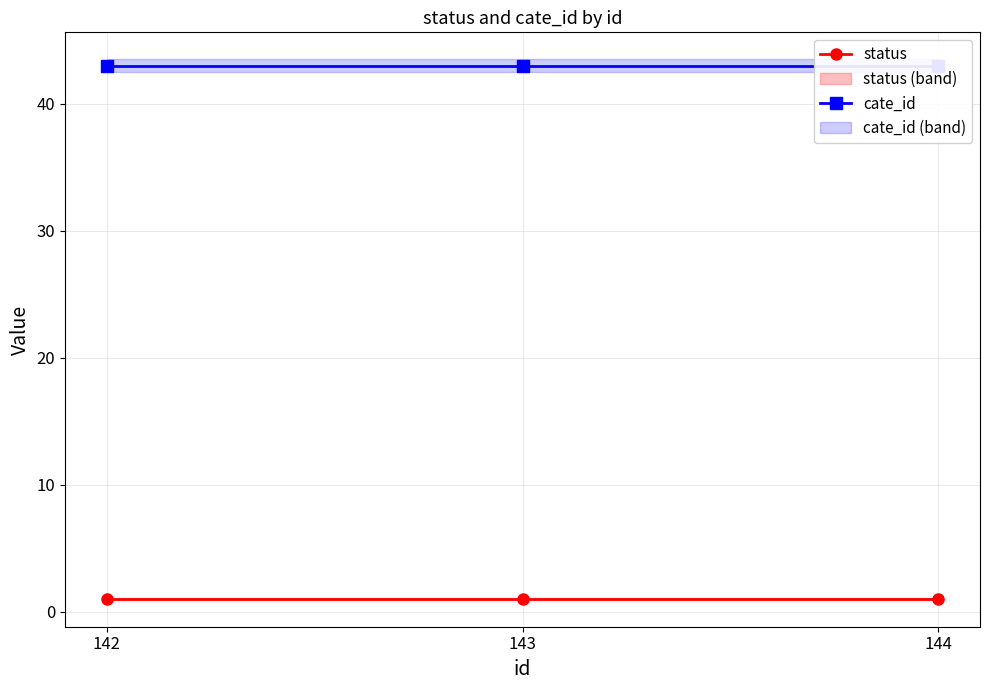

What is the minimum value for cate_id?

43